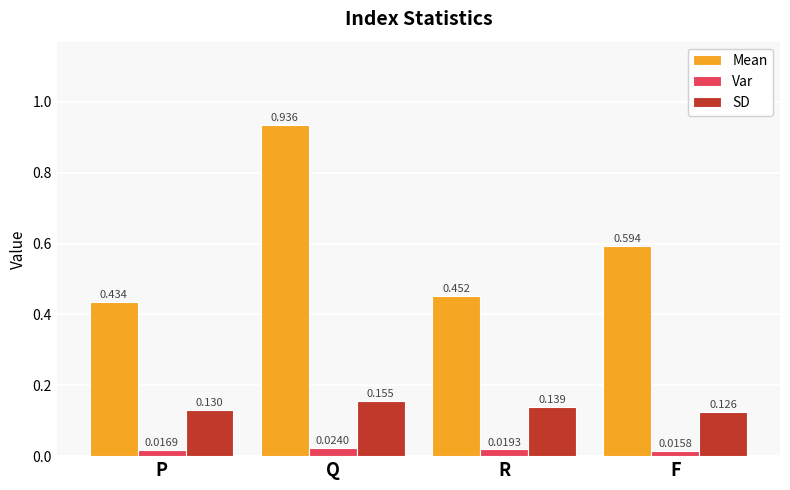

What position from the left is P?

1